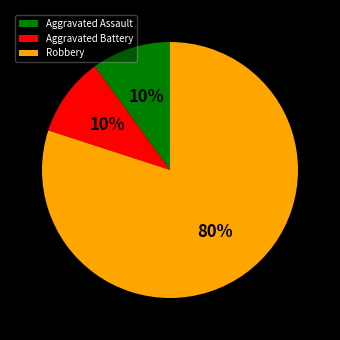

To the nearest percent, what portion does Robbery represent?

80%